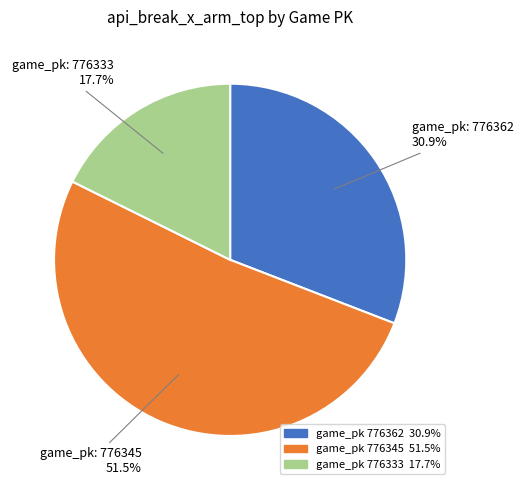

Is there a majority slice in this chart?

Yes